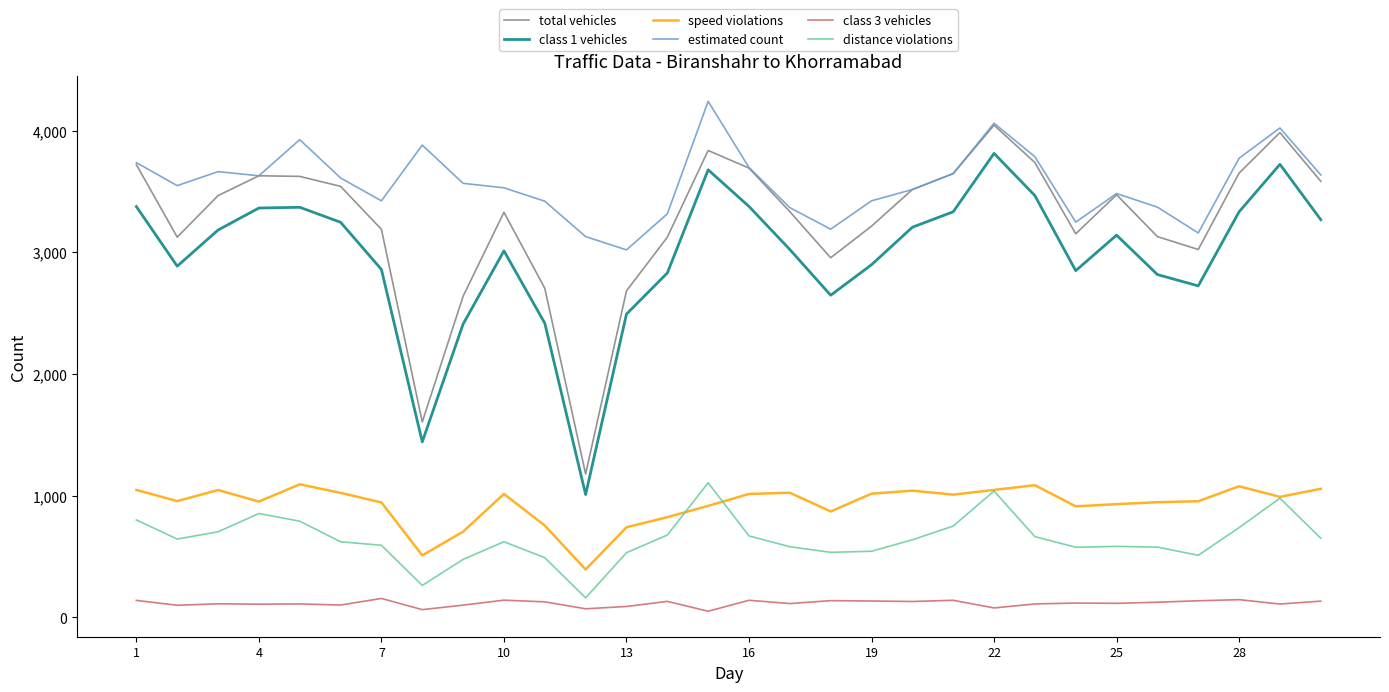

Which series has the largest total across all categories?

estimated count